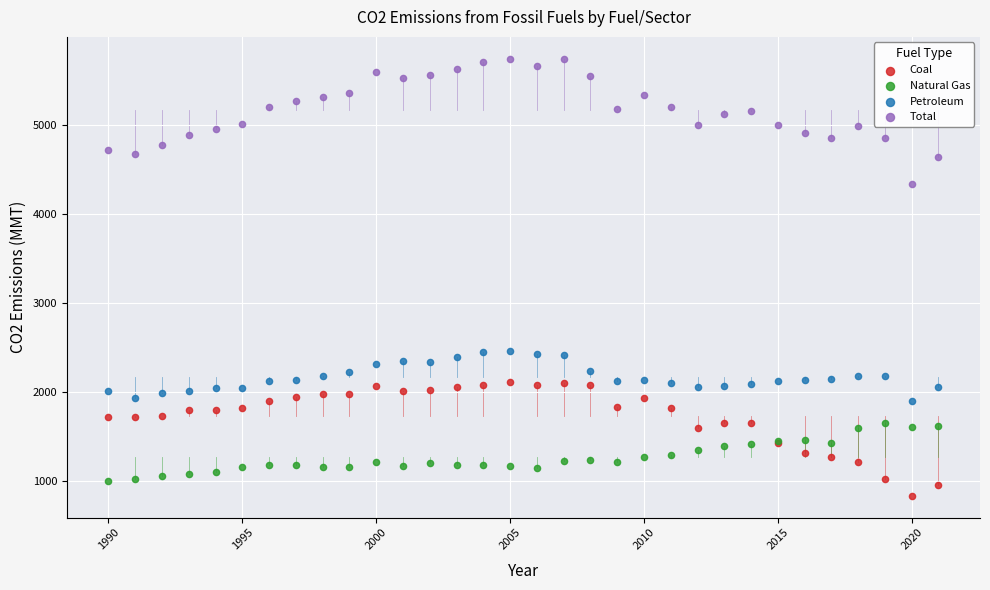

Which series reaches the maximum Y coordinate?

Total